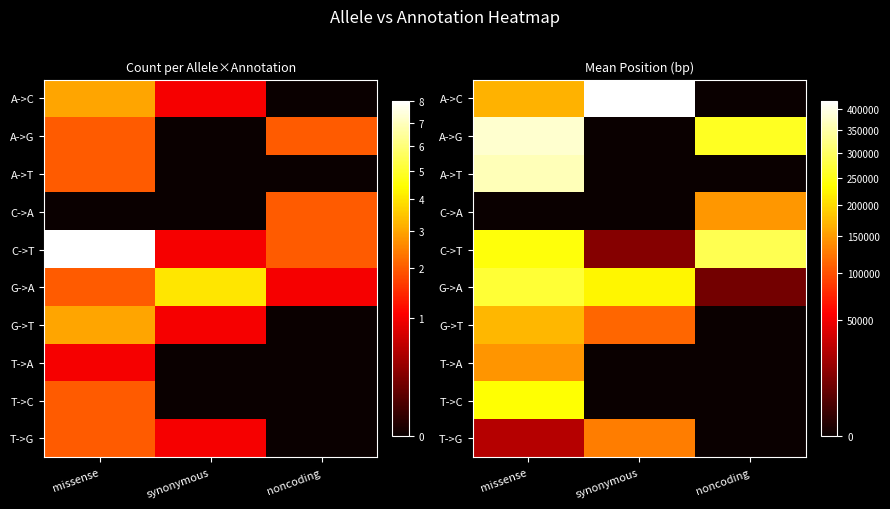

How many data points does each series have?

3